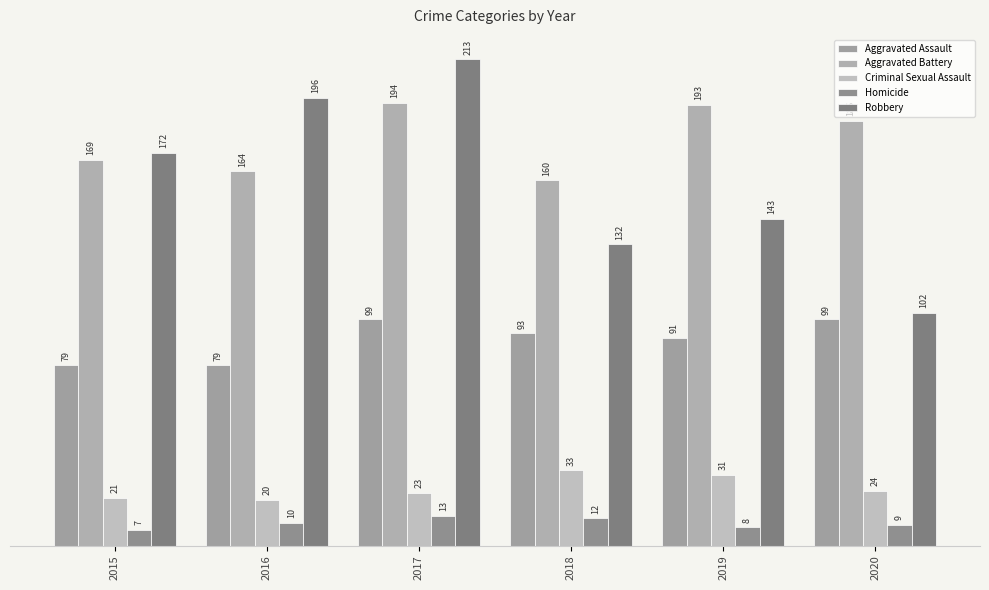

The value of Aggravated Assault at 2017 is 99. True or false?

True